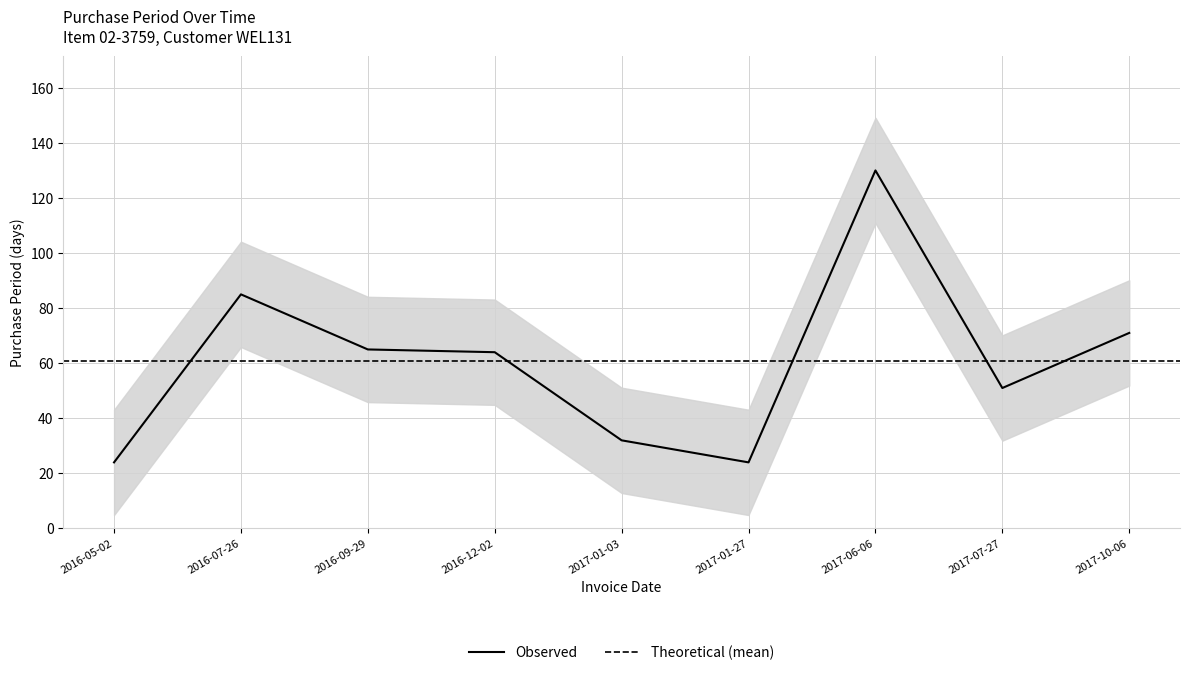

Reading right to left, what are all the values shown in this chart?

71	51	130	24	32	64	65	85	24